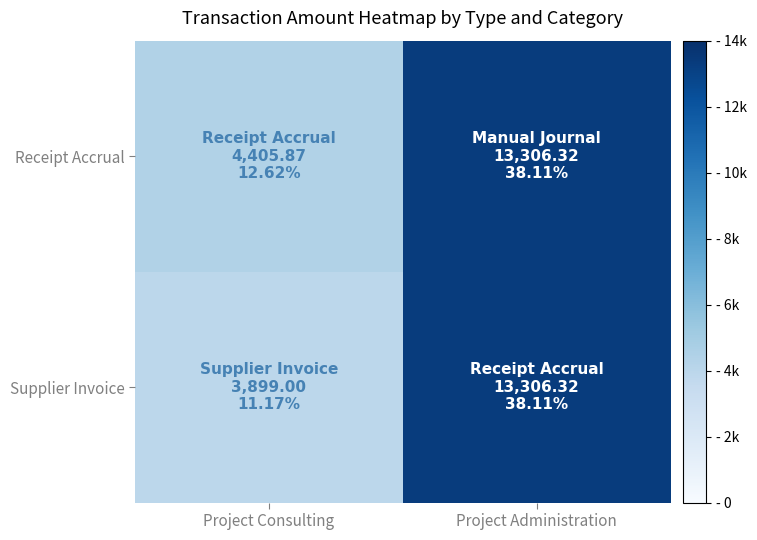

Rank the series at Project Administration from lowest to highest value.

Receipt Accrual, Supplier Invoice